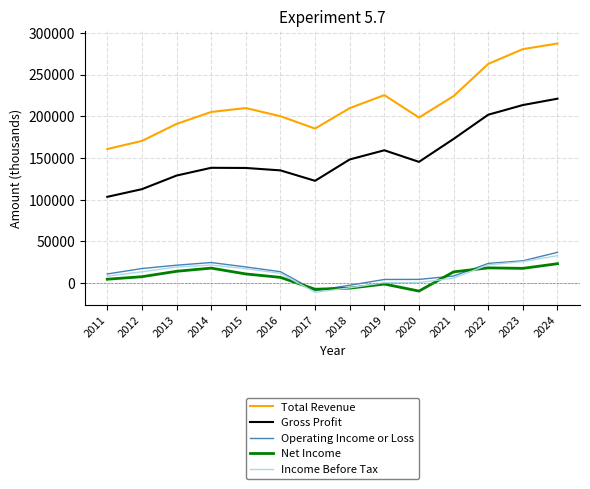

Where is the first local minimum for Income Before Tax?

2017